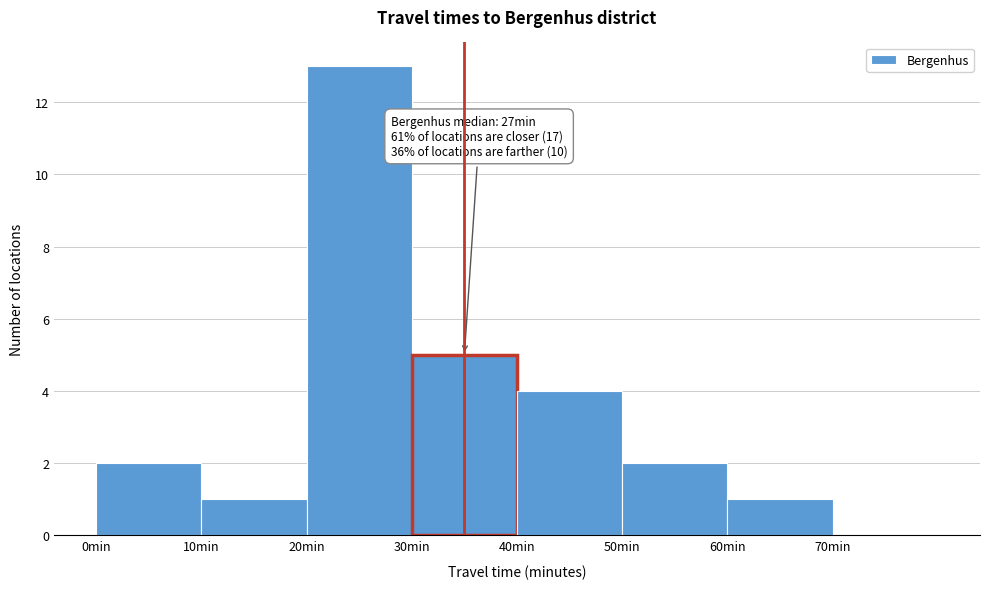

Over which range of the x-axis is the bar tallest?

20 to 30